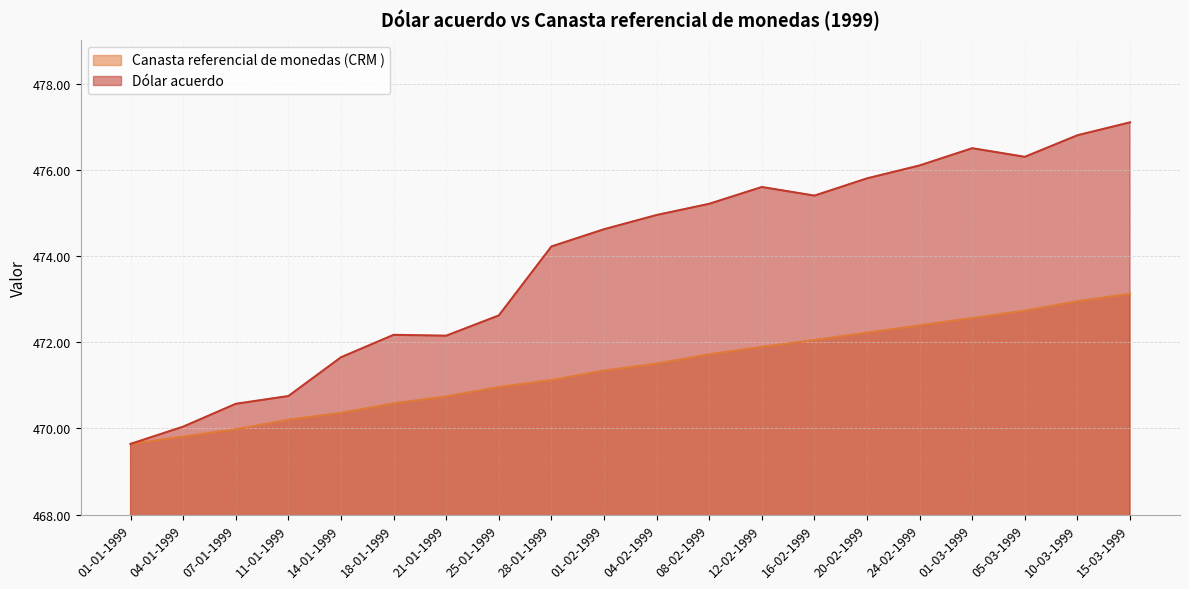

What is the value of the Dólar acuerdo point at the 14th from the left?

475.4